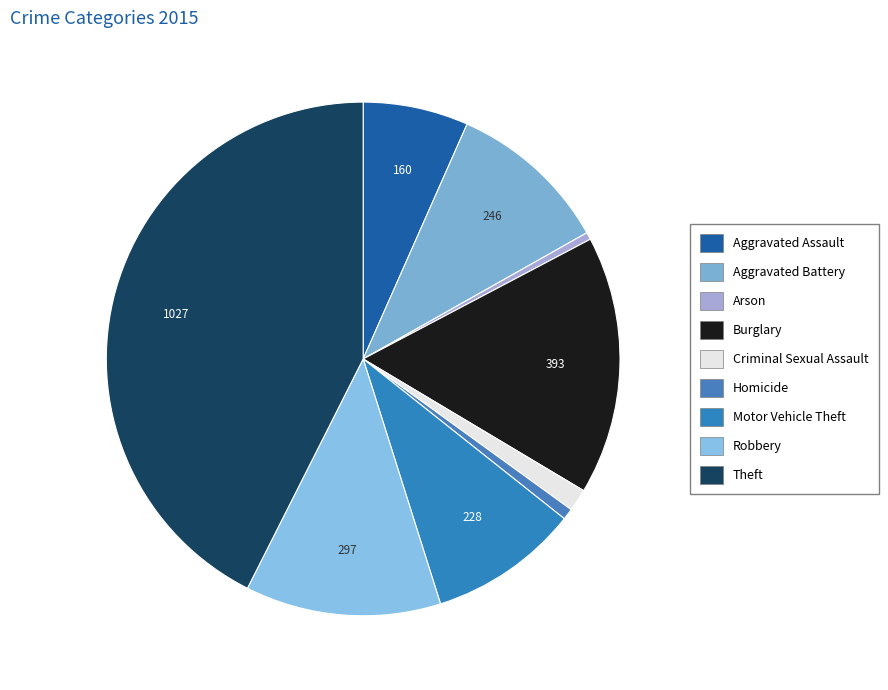

How many slices are in this pie chart?

9